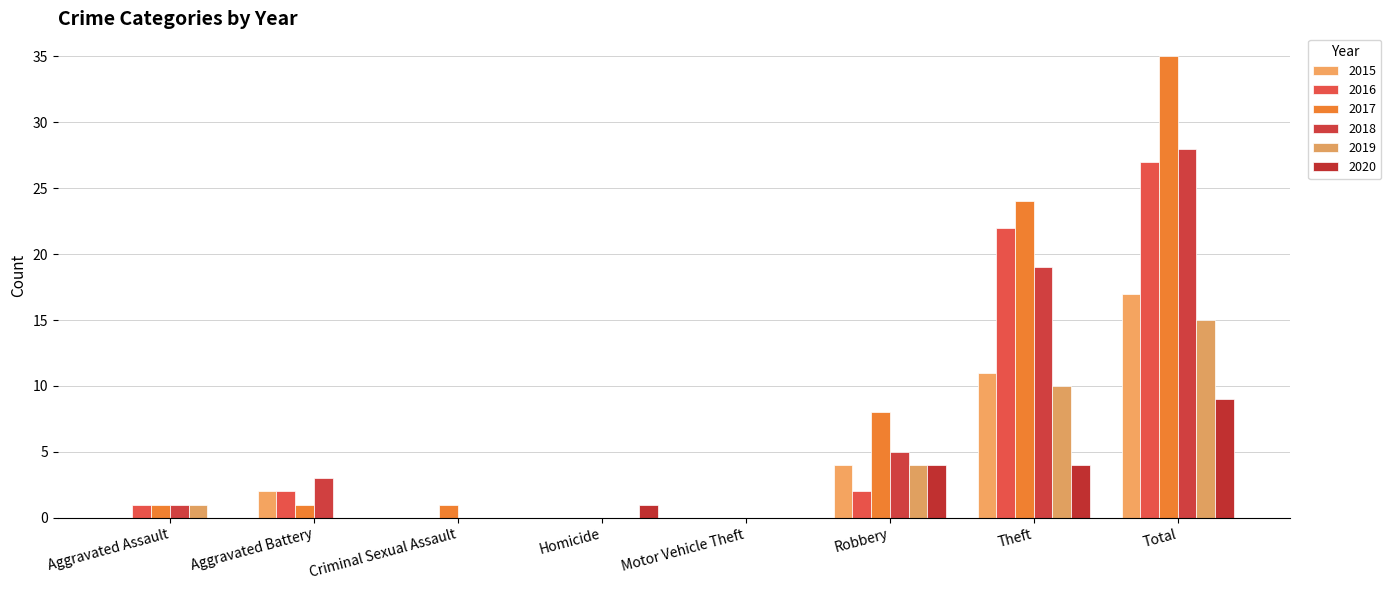

Count the number of categories in the chart.

8